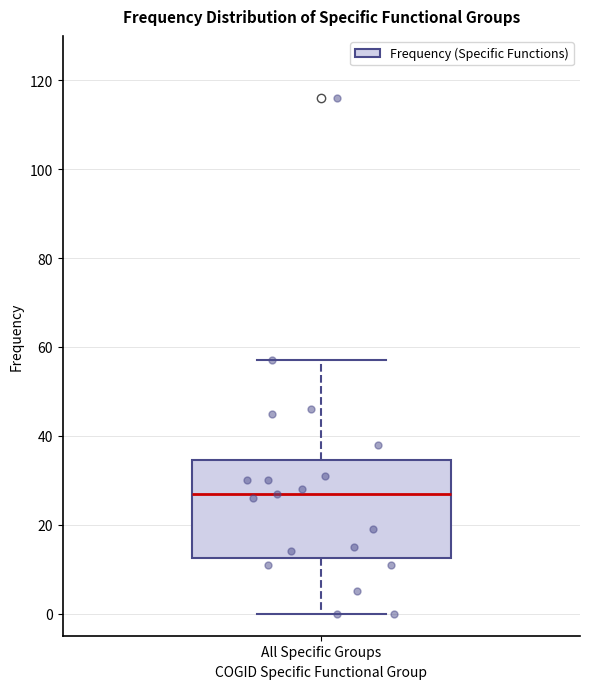

Read this box plot against the y-axis: the position of the median line, the range covered by the box, and the ends of both whiskers. The values are not printed on the chart, so give them approximately, as read against the axis.

median 28, box 12 to 34, whiskers 0 to 58